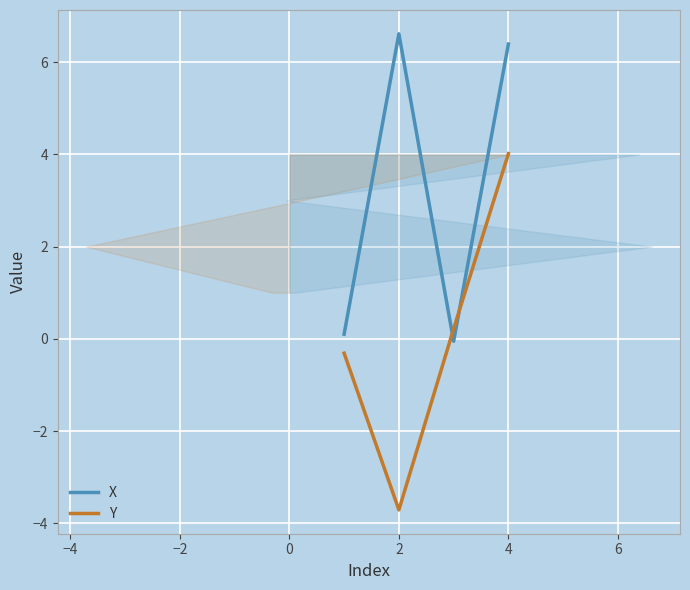

In X, how many points are lower than both neighbors (excluding endpoints)?

1